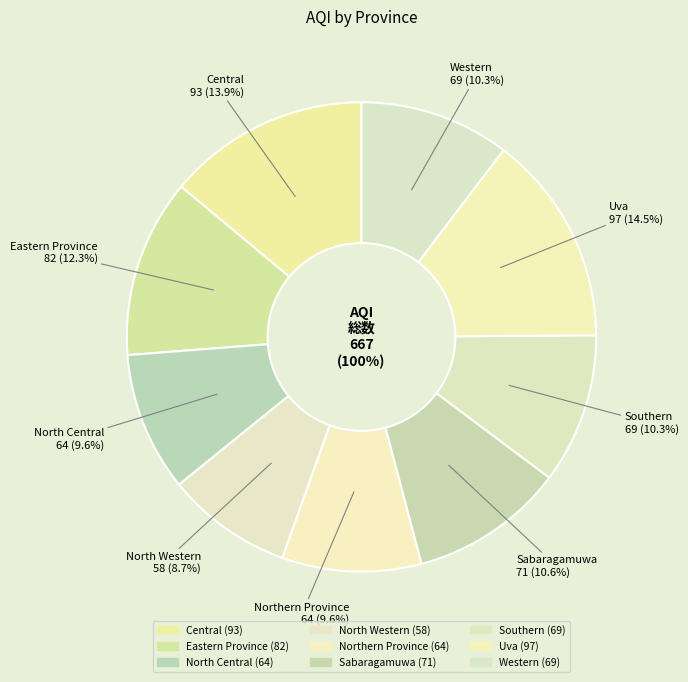

What is the ratio of the value at Uva to the value at Northern Province?

1.5